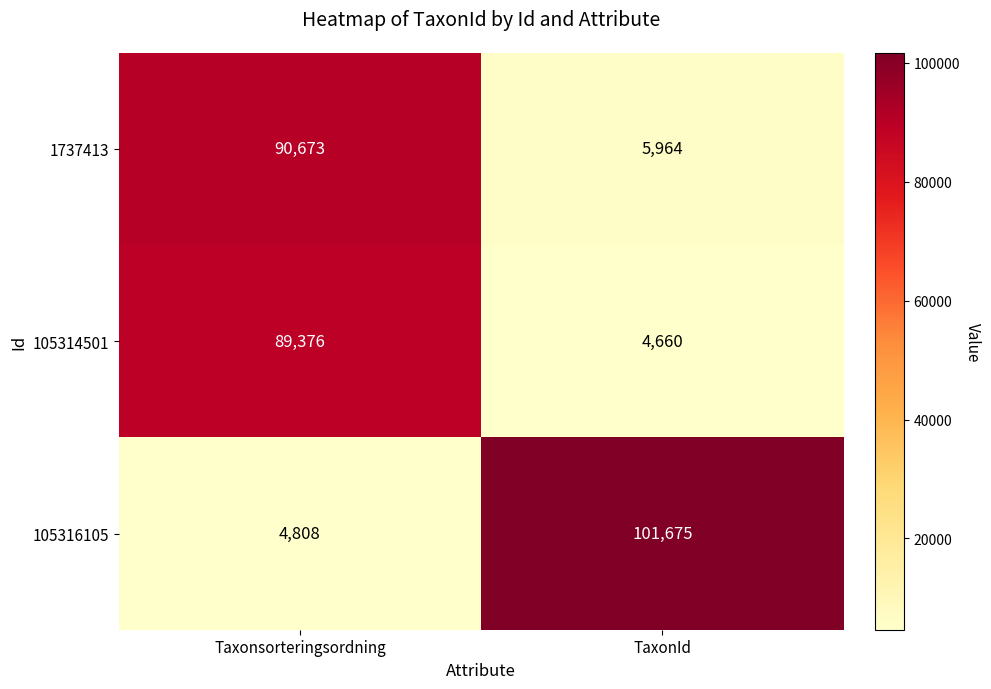

Reading left to right, list all the values displayed in this chart.

1737413: Taxonsorteringsordning=90673	TaxonId=5964
105314501: Taxonsorteringsordning=89376	TaxonId=4660
105316105: Taxonsorteringsordning=4808	TaxonId=101675